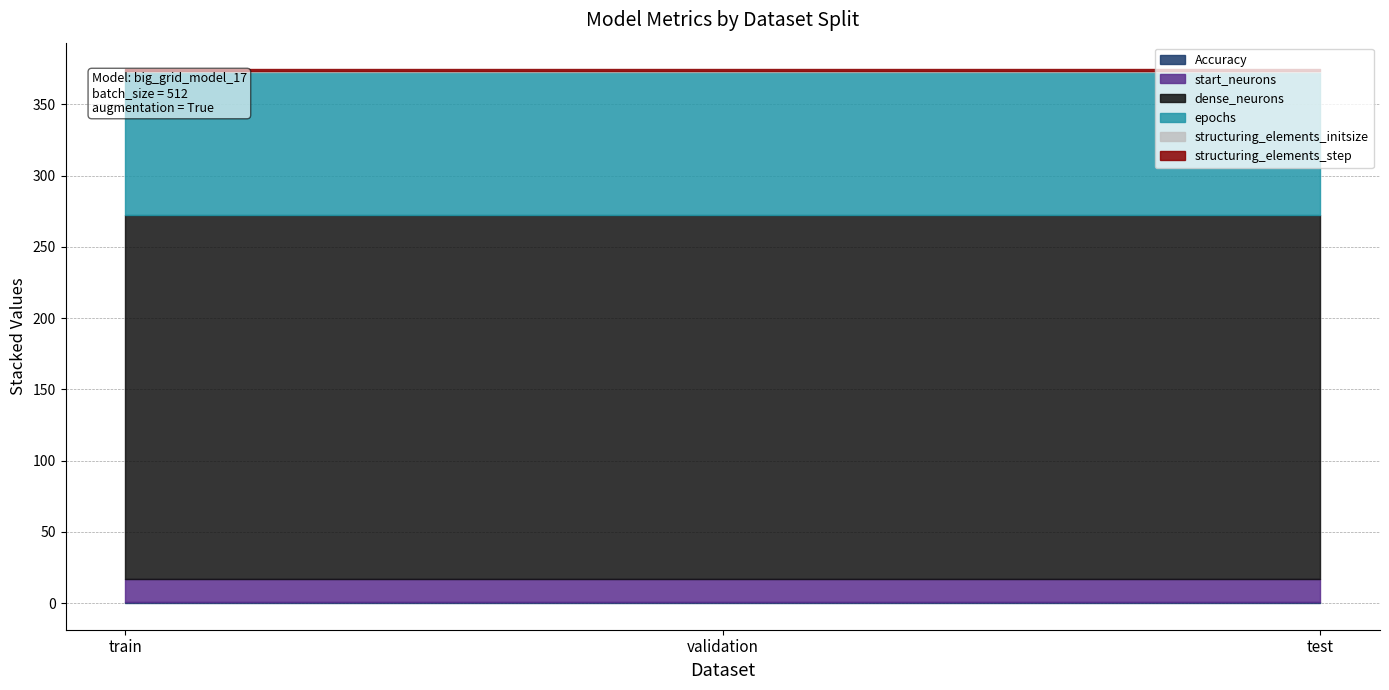

List the labels in order of dense_neurons value, smallest first.

train, validation, test